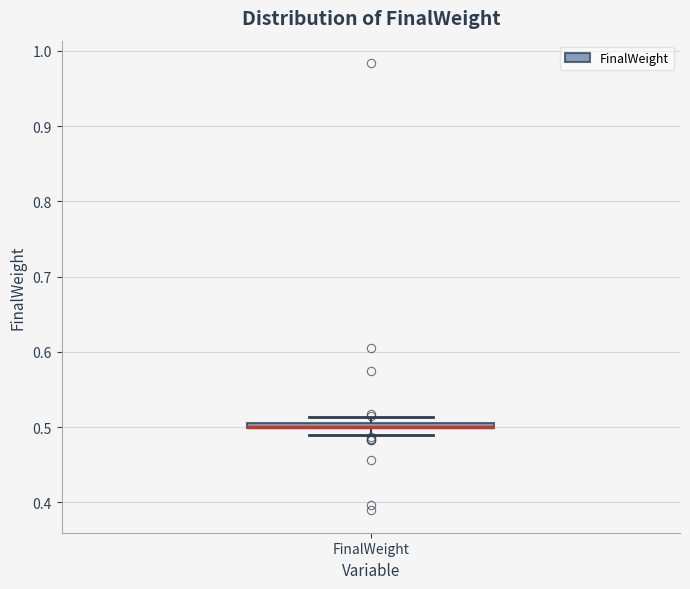

Where is the lower edge of the box for FinalWeight on the y-axis? The values are not printed on the chart, so give them approximately, as read against the axis.

0.50